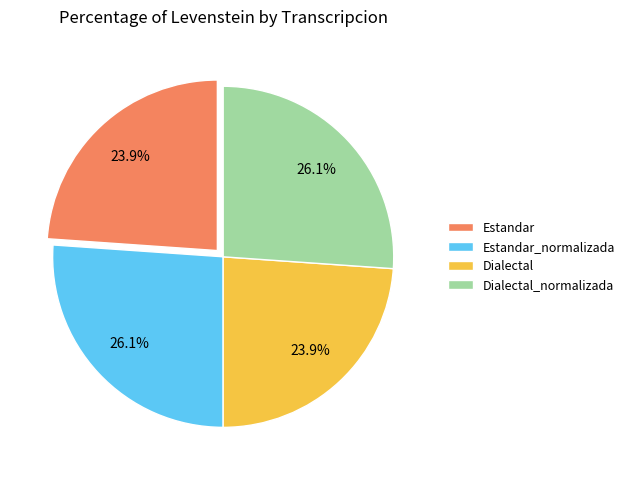

Which has a higher value, Estandar or Estandar_normalizada?

Estandar_normalizada